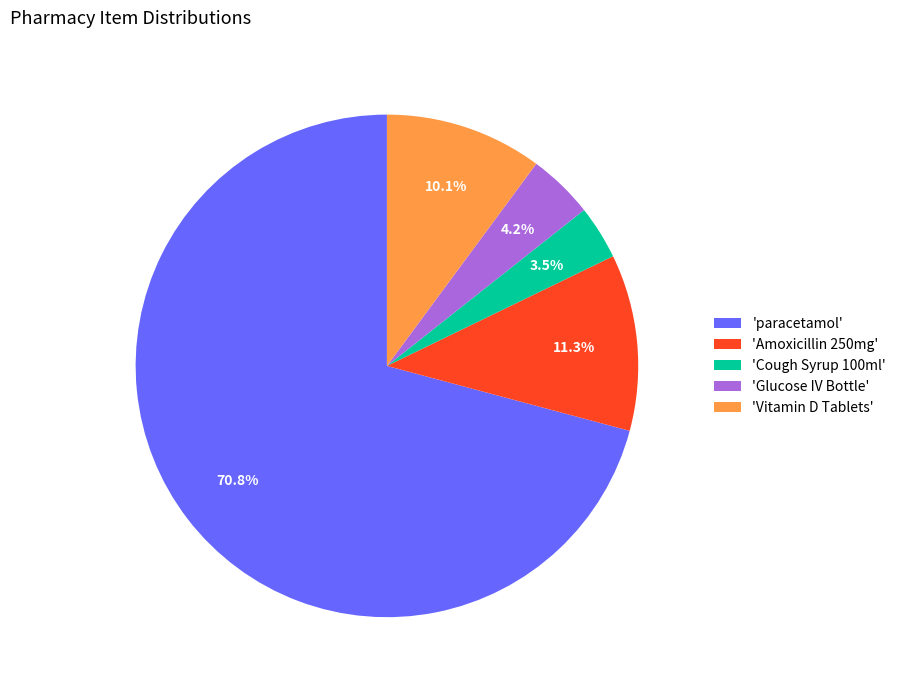

Which category has the biggest portion of the pie?

'paracetamol'